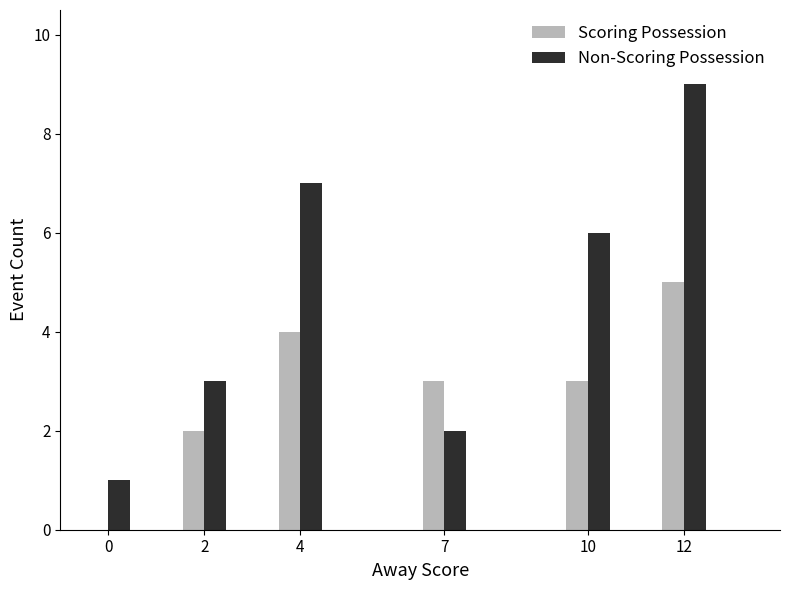

True or false: Non-Scoring Possession has a value of 0 at 0.

False